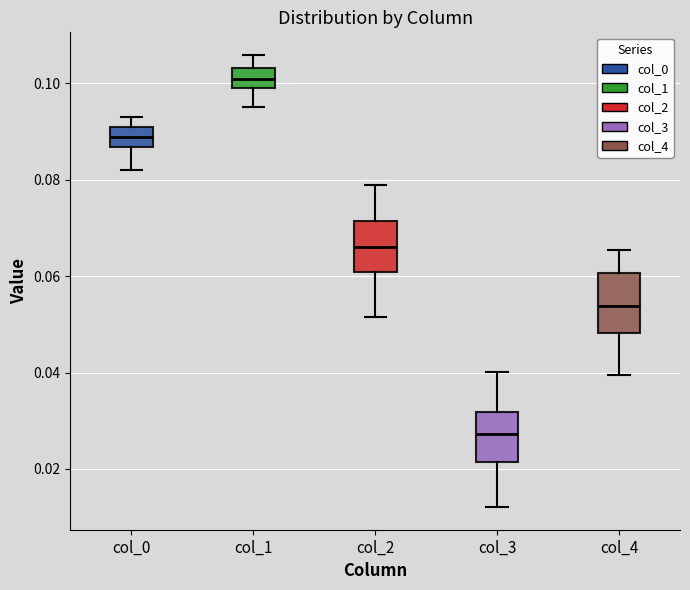

Reading left to right, read every box against the y-axis: the position of its median line, the range the box covers, and the ends of its whiskers. The values are not printed on the chart, so give them approximately, as read against the axis.

col_0: median 0.088, box 0.086 to 0.090, whiskers 0.082 to 0.092
col_1: median 0.102, box 0.098 to 0.104, whiskers 0.096 to 0.106
col_2: median 0.066, box 0.060 to 0.072, whiskers 0.052 to 0.078
col_3: median 0.028, box 0.022 to 0.032, whiskers 0.012 to 0.040
col_4: median 0.054, box 0.048 to 0.060, whiskers 0.040 to 0.066